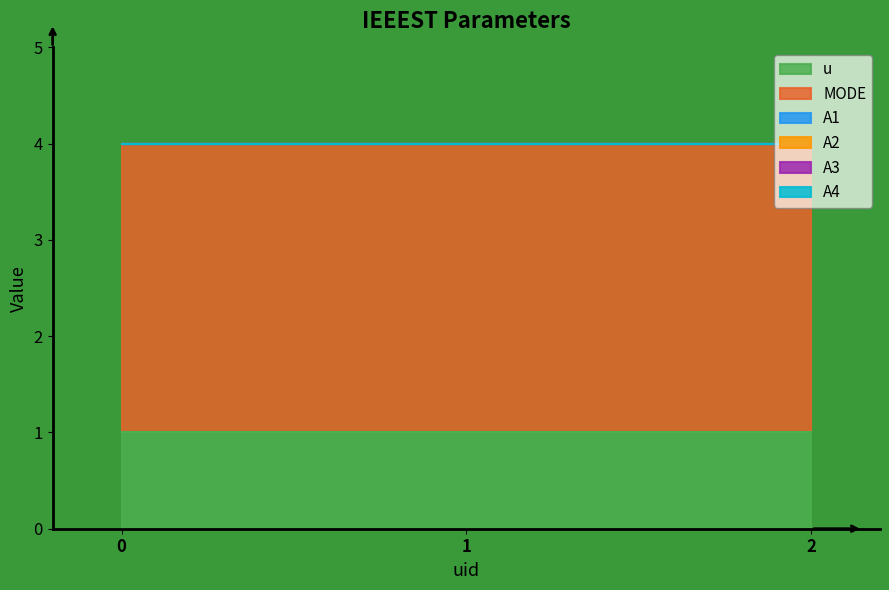

Which series has the largest total across all categories?

MODE